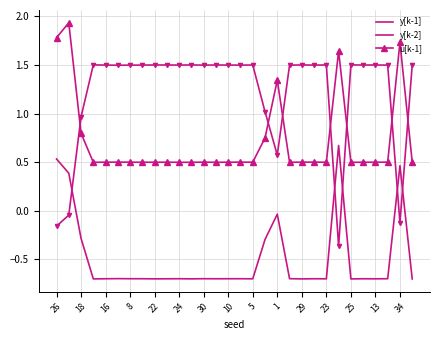

How many data points in y[k-1] are less than 1?

6